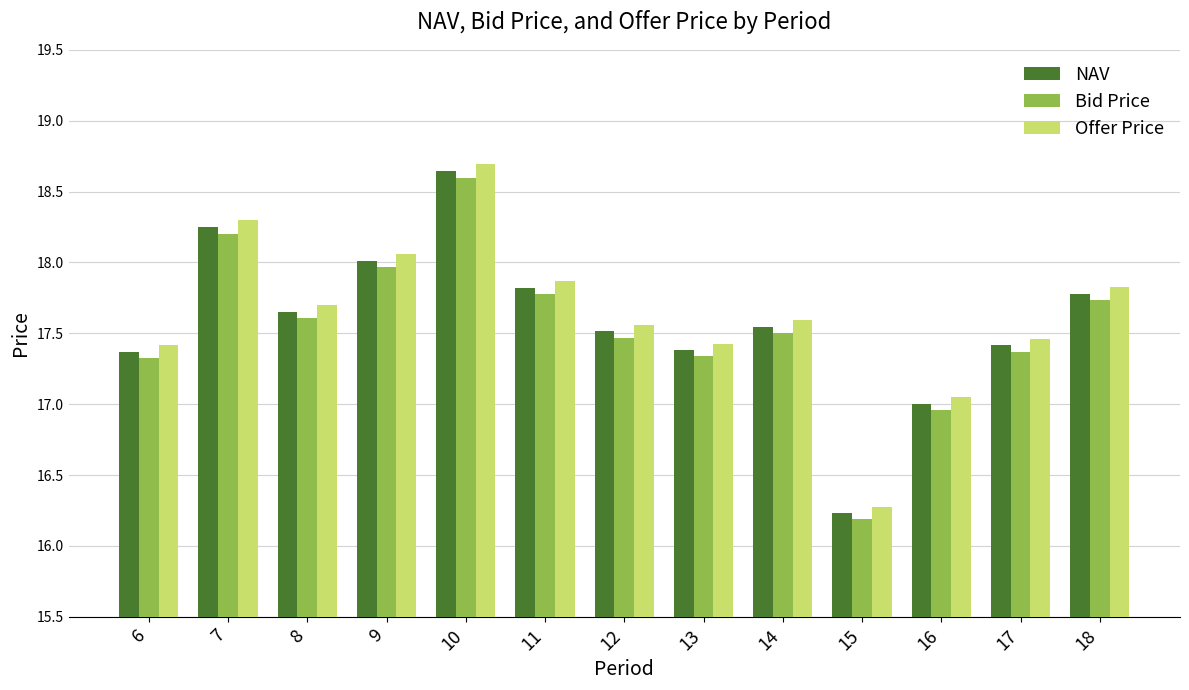

Is it true that NAV equals 17.4 at 6?

True